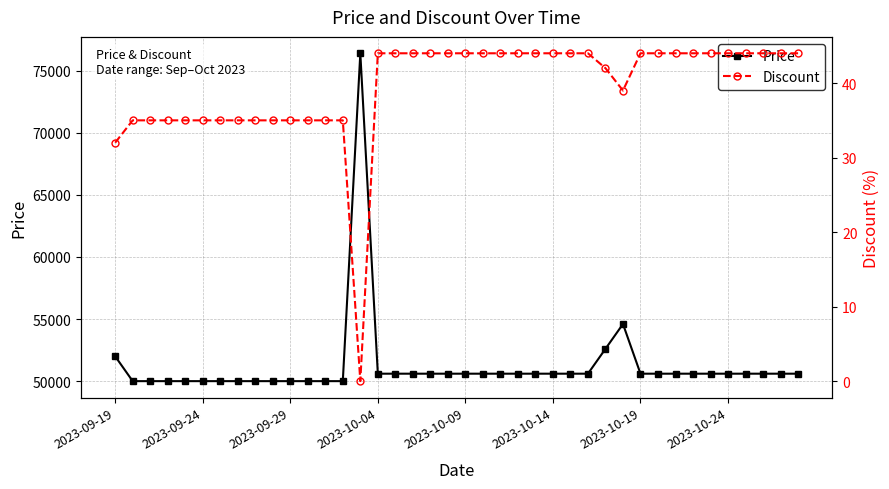

Rank the series by their average value, from highest to lowest.

Price, Discount